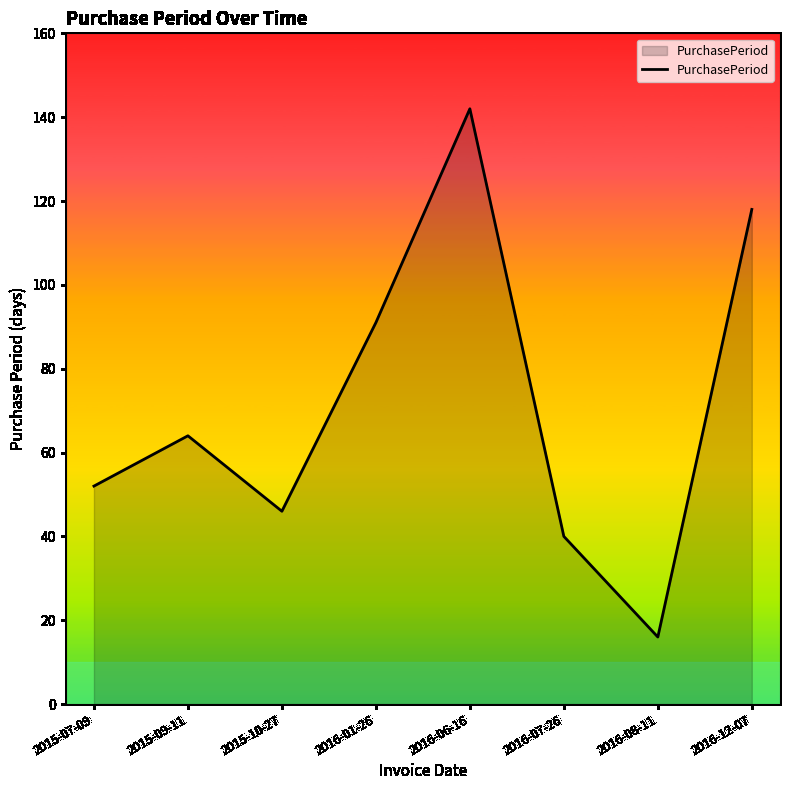

Rank the categories by value from highest to lowest.

2016-06-16, 2016-12-07, 2016-01-26, 2015-09-11, 2015-07-09, 2015-10-27, 2016-07-26, 2016-08-11